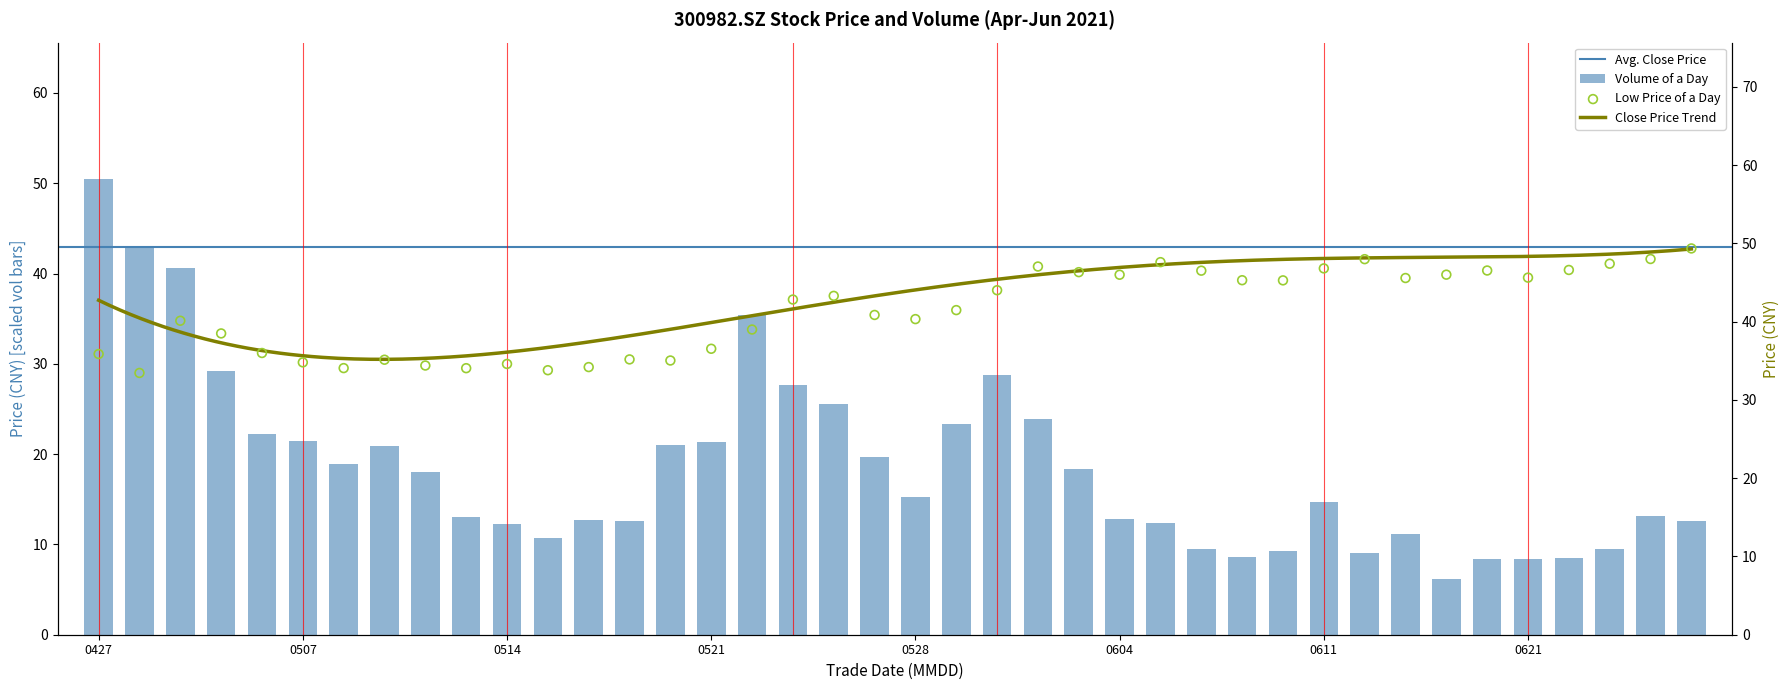

Is the value of vol at 18 greater than the value of low at 37?

No